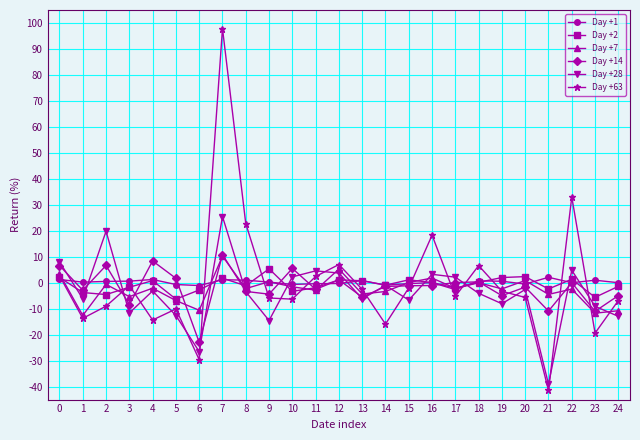

What is the value of the Day +1 point at the 5th from the left?

1.2